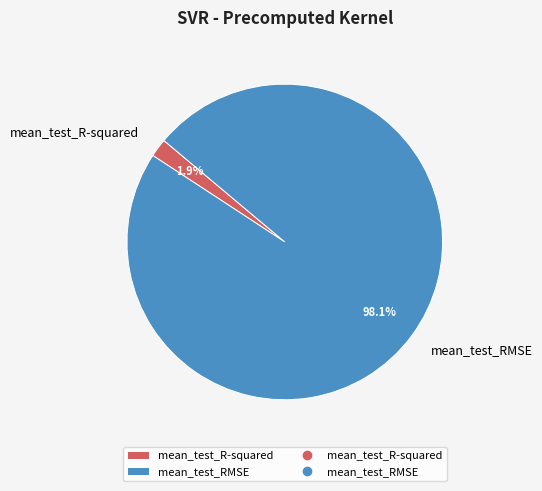

Does mean_test_R-squared represent more than half of the total?

No